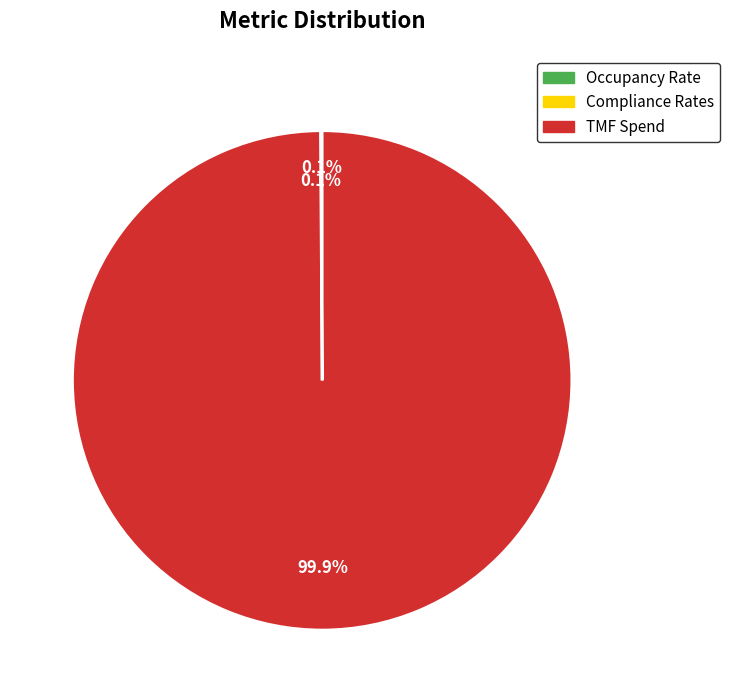

Which category has the biggest portion of the pie?

TMF Spend